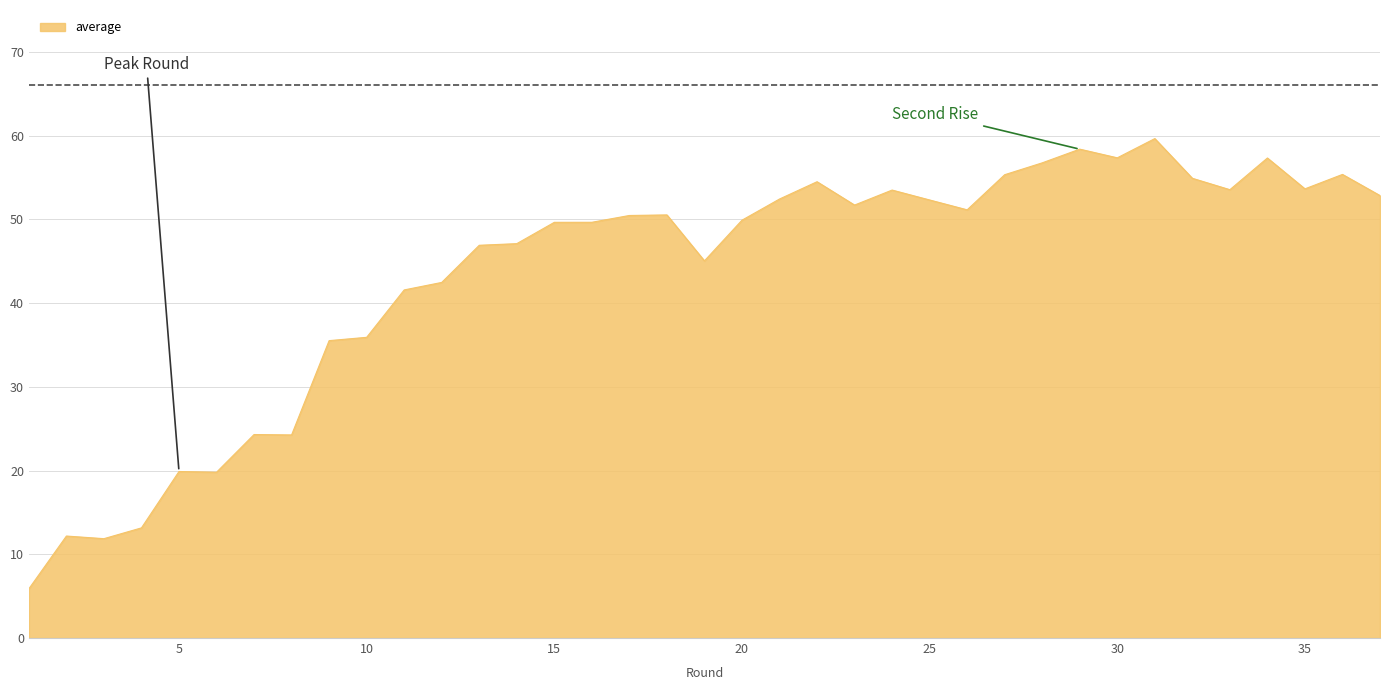

What is the smallest value displayed?

5.9